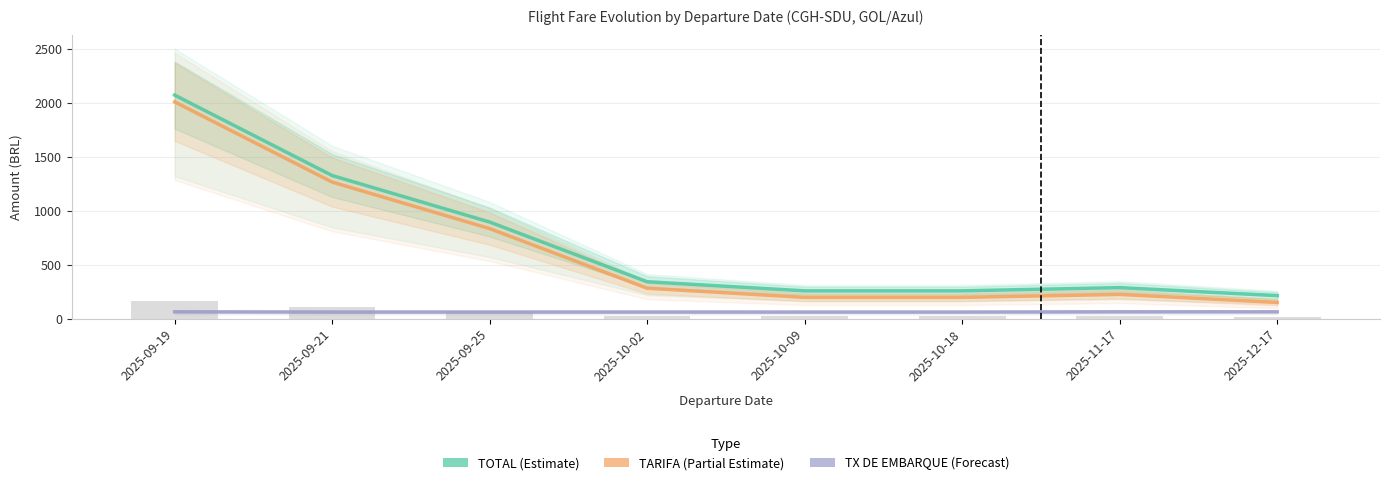

What is the sum of the TOTAL values at 2025-12-17 and 2025-09-19?

2284.2